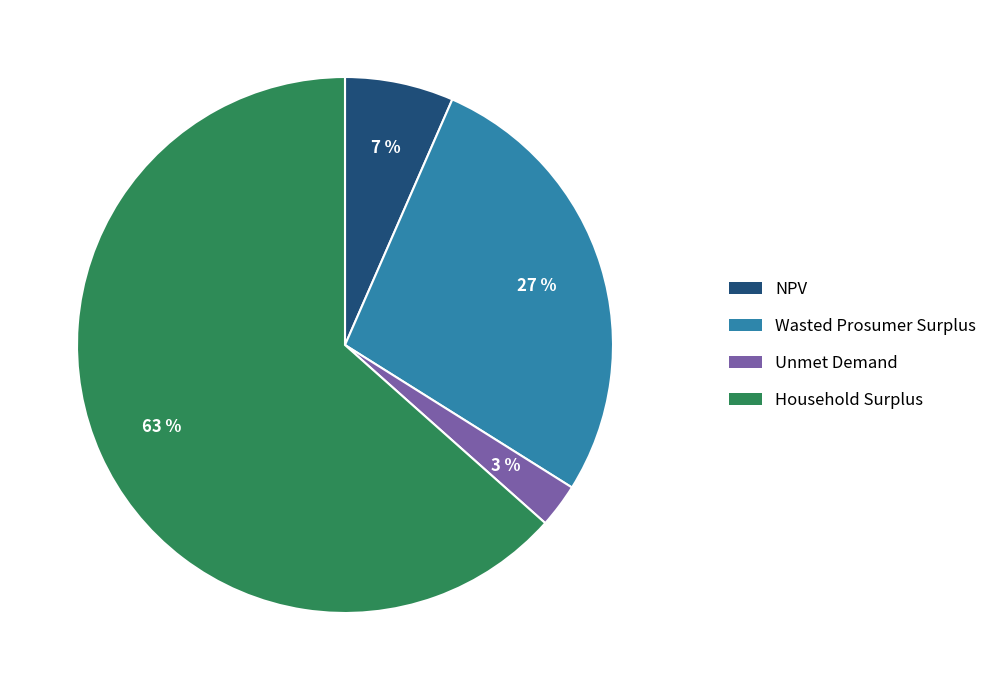

What percentage is the Wasted Prosumer Surplus slice, to the nearest percent?

27%